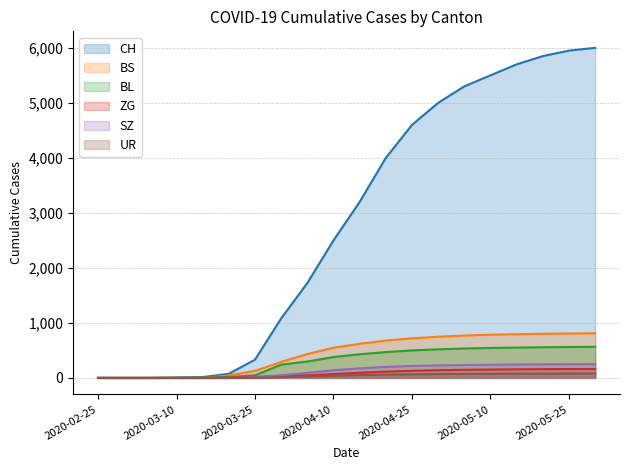

How many positive values does the BS series have?

15